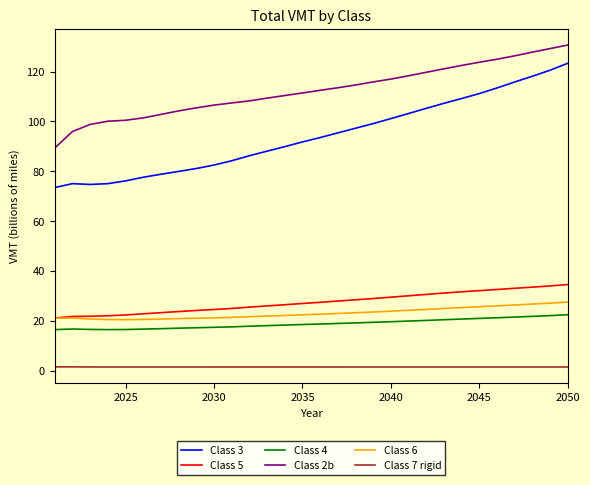

Which series has the widest spread of values?

Class 3